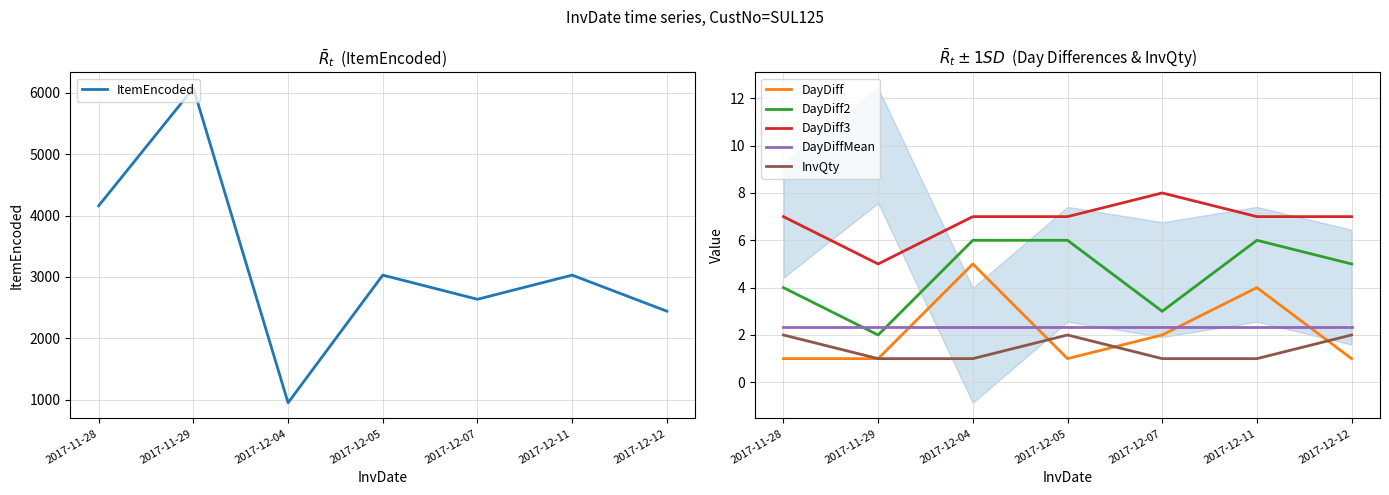

Is this an area chart (filled region under the line)?

No